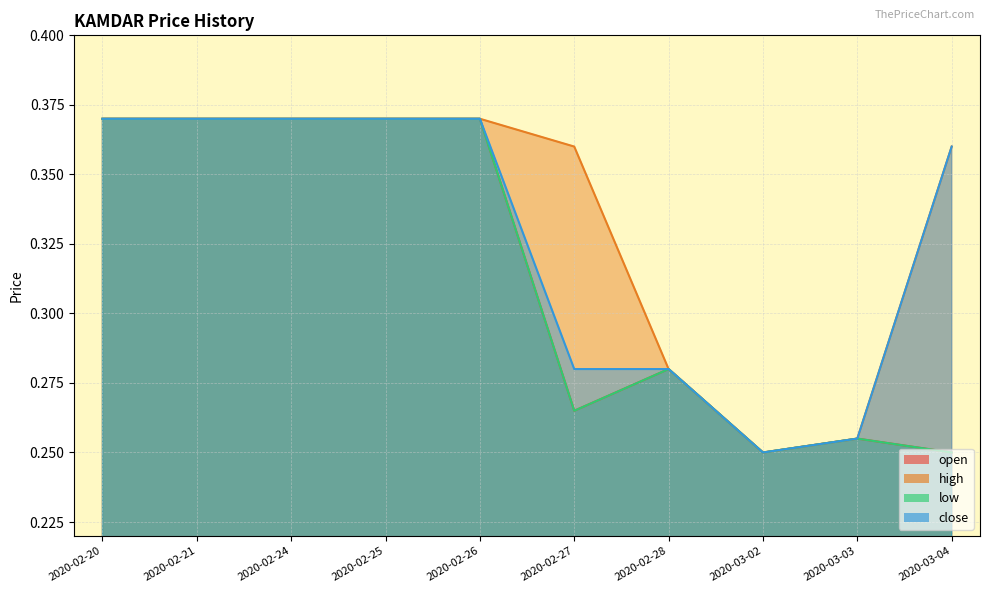

What is the sum of all close values?

3.3